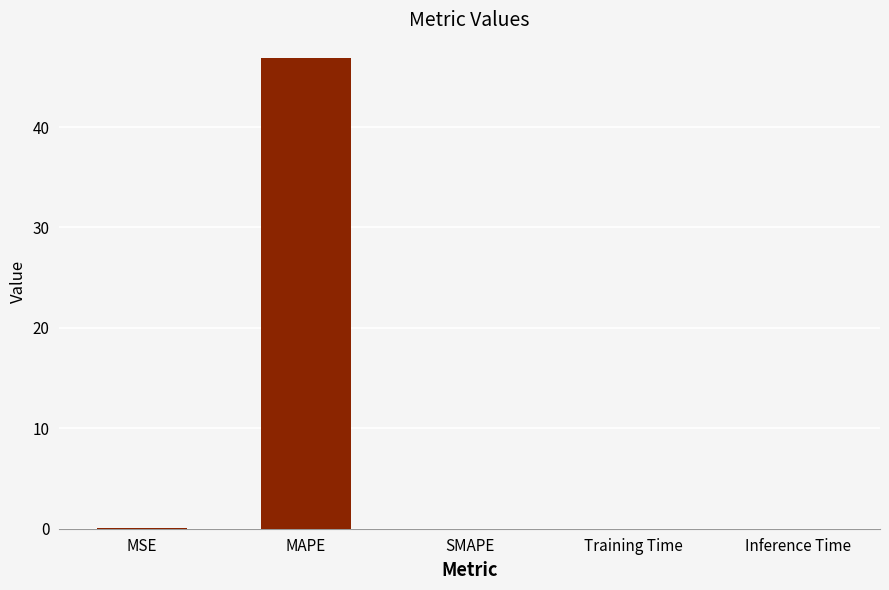

What is the maximum value shown in the chart?

46.9